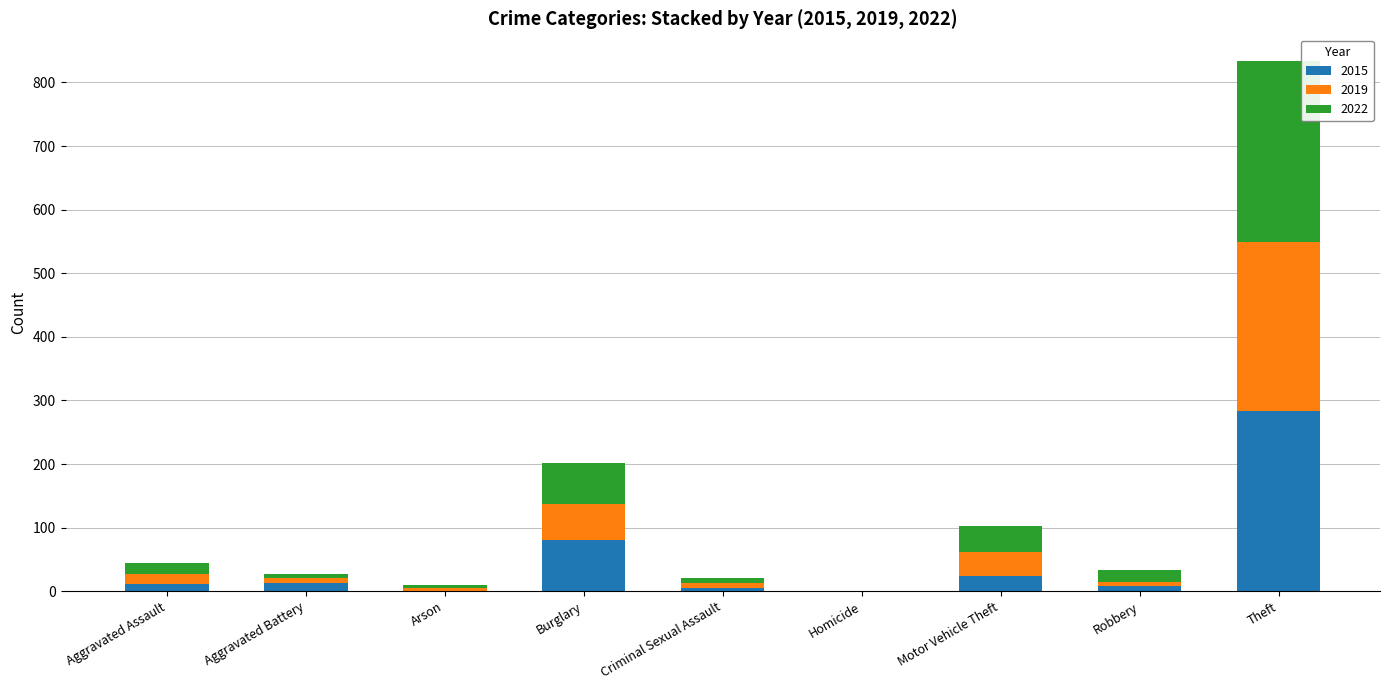

What is the highest value of the 2015 series?

284